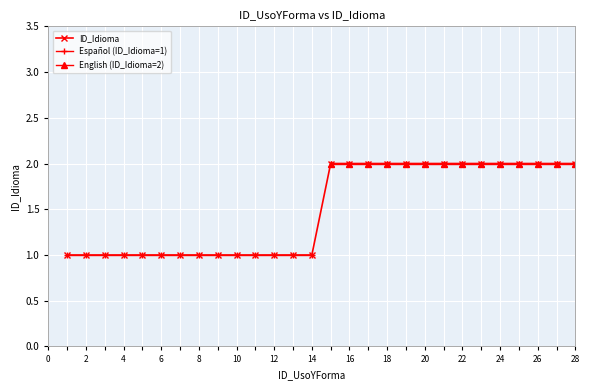

The chart shows a value of 1 at 1. True or false?

True